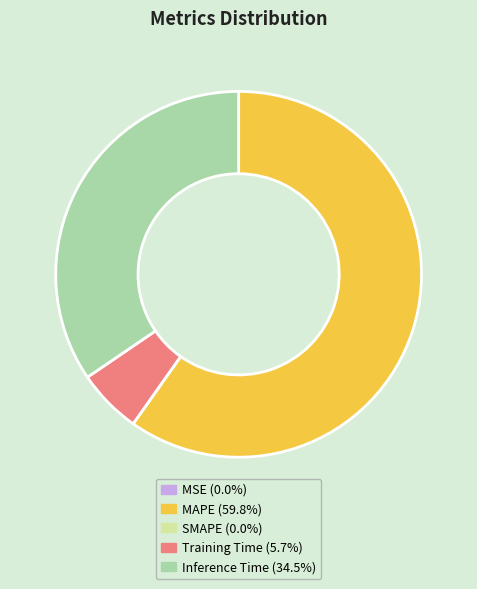

What is the largest slice in the pie chart?

MAPE